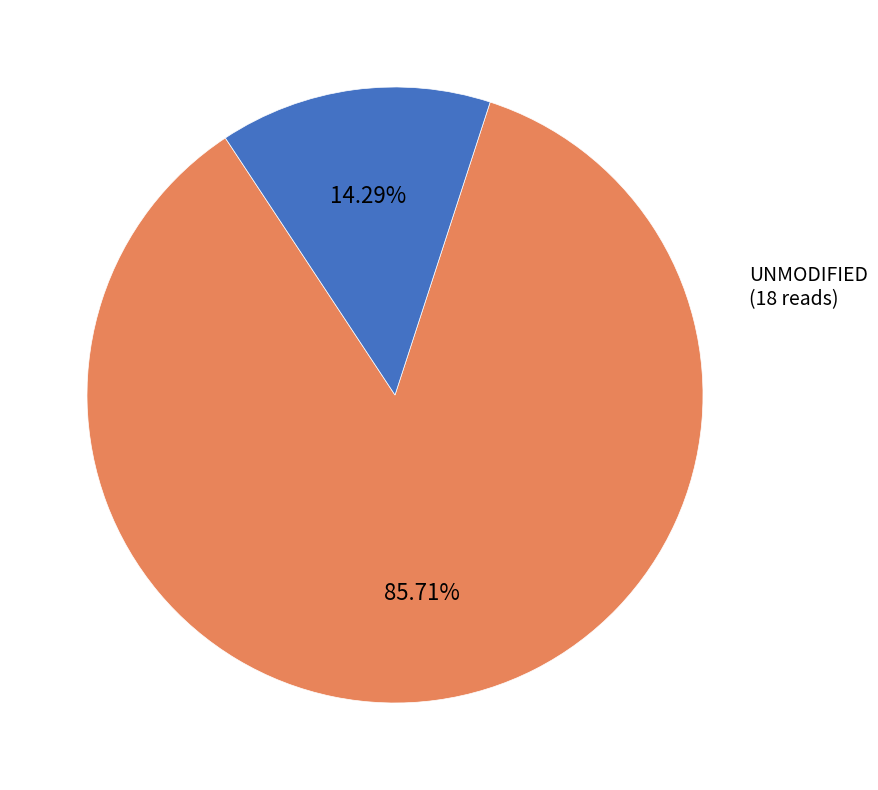

Is there any slice that represents more than half of the pie?

Yes